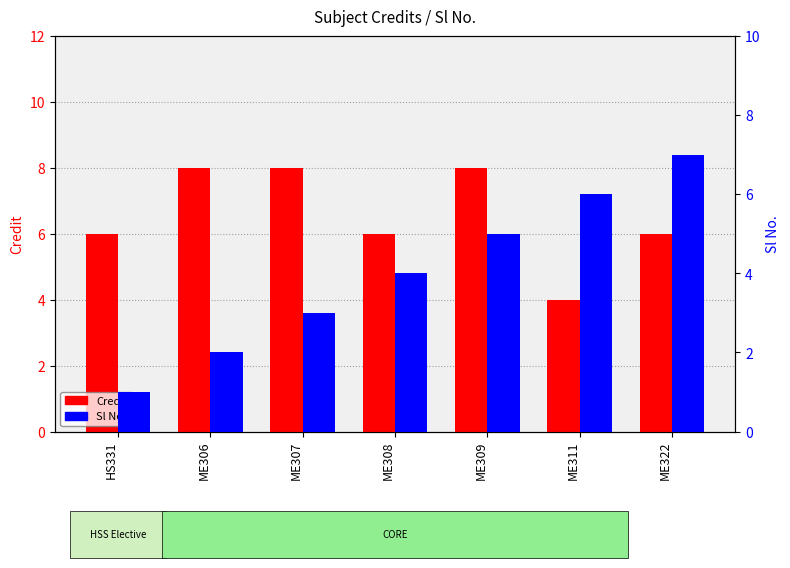

Does the chart contain any negative values?

No